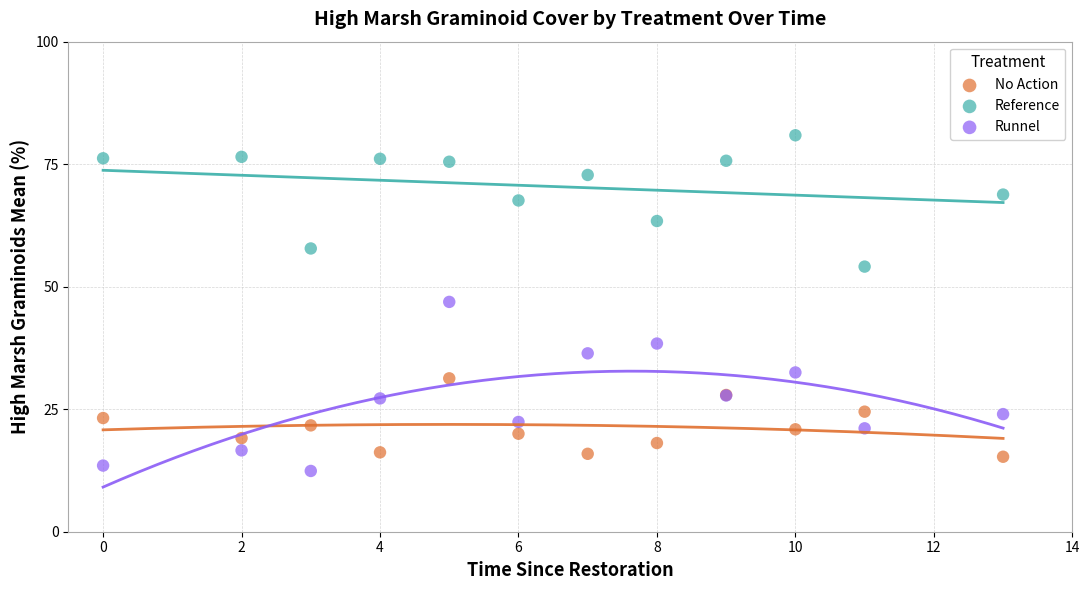

Which series contains the highest Y value?

Reference